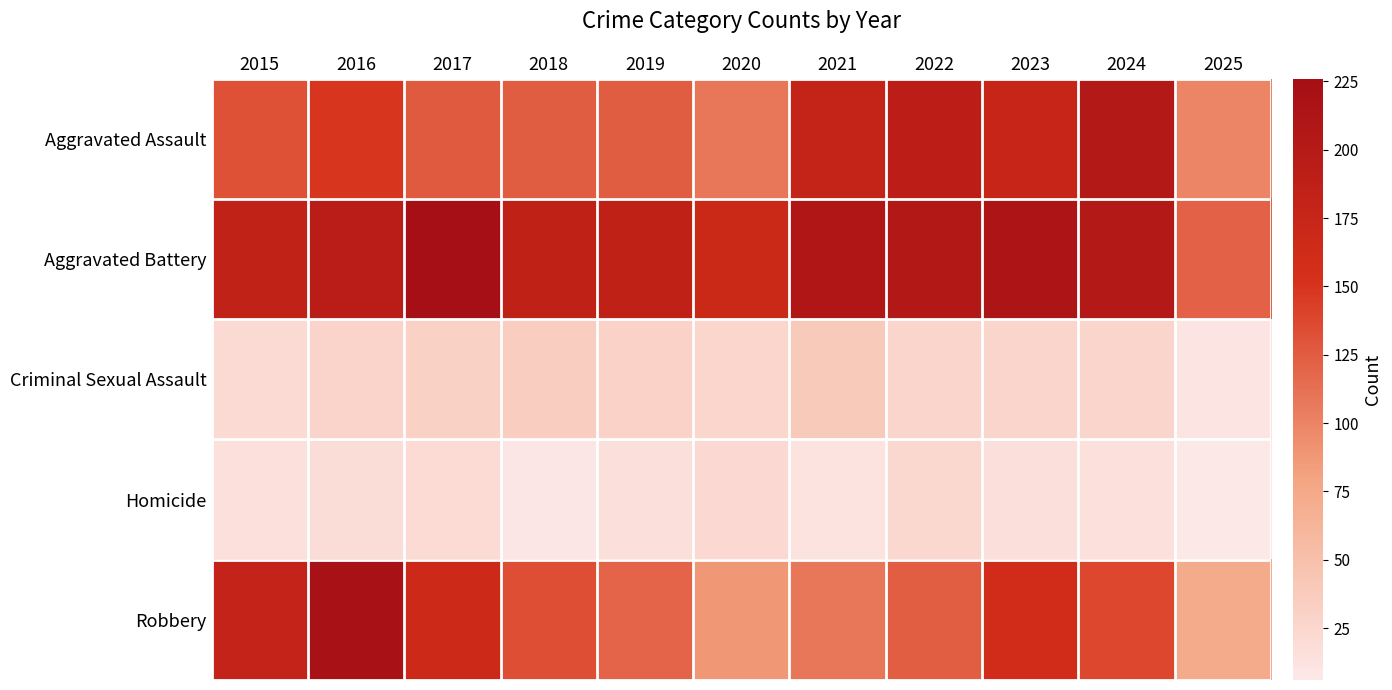

Rank the series at 2025 from lowest to highest value.

Homicide, Criminal Sexual Assault, Robbery, Aggravated Assault, Aggravated Battery